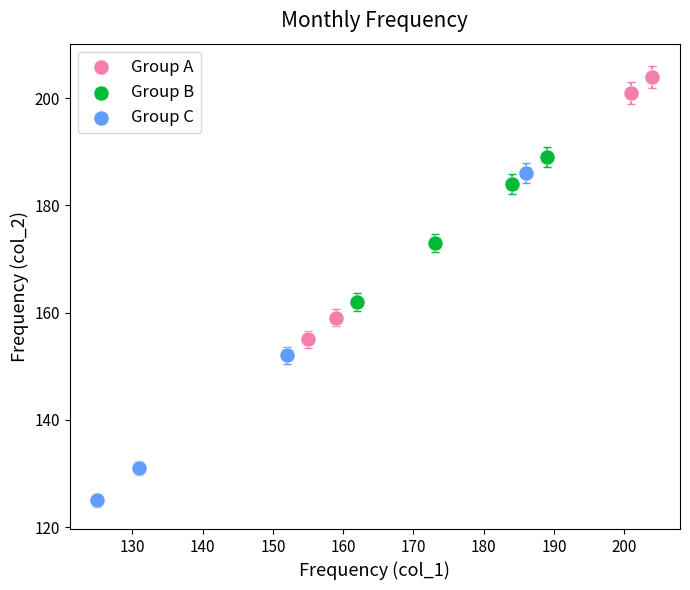

Which series has the widest spread of Y values?

Group C